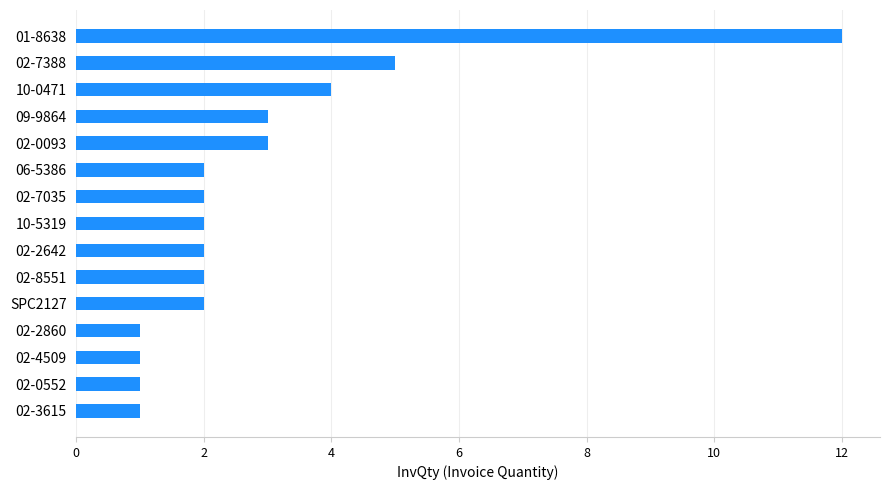

What is the difference between the maximum and minimum values?

11